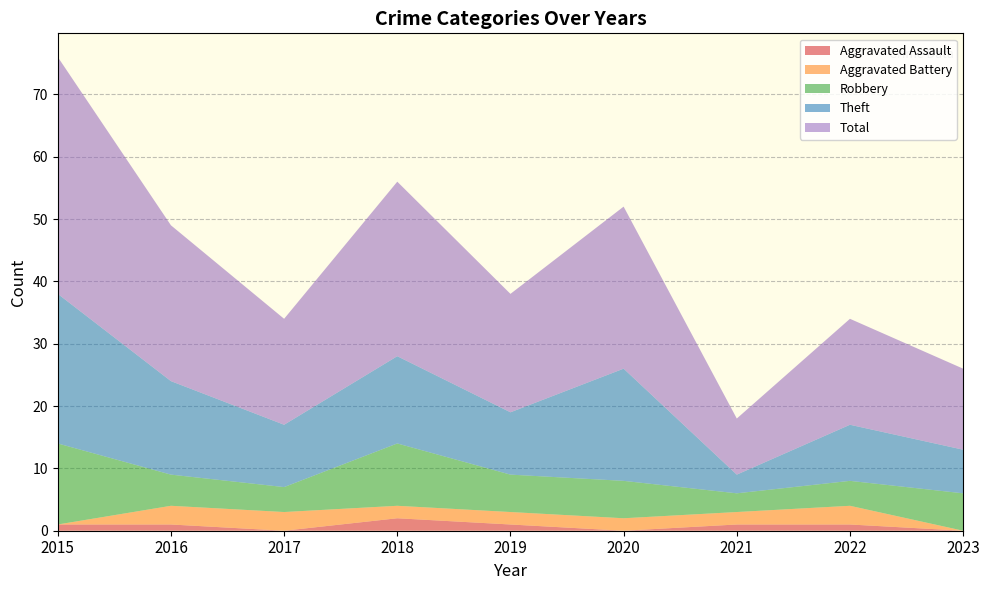

Reading left to right, what are all the values shown in this chart?

Aggravated Assault: 2015=1	2016=1	2017=0	2018=2	2019=1	2020=0	2021=1	2022=1	2023=0
Aggravated Battery: 2015=0	2016=3	2017=3	2018=2	2019=2	2020=2	2021=2	2022=3	2023=0
Robbery: 2015=13	2016=5	2017=4	2018=10	2019=6	2020=6	2021=3	2022=4	2023=6
Theft: 2015=24	2016=15	2017=10	2018=14	2019=10	2020=18	2021=3	2022=9	2023=7
Total: 2015=38	2016=25	2017=17	2018=28	2019=19	2020=26	2021=9	2022=17	2023=13